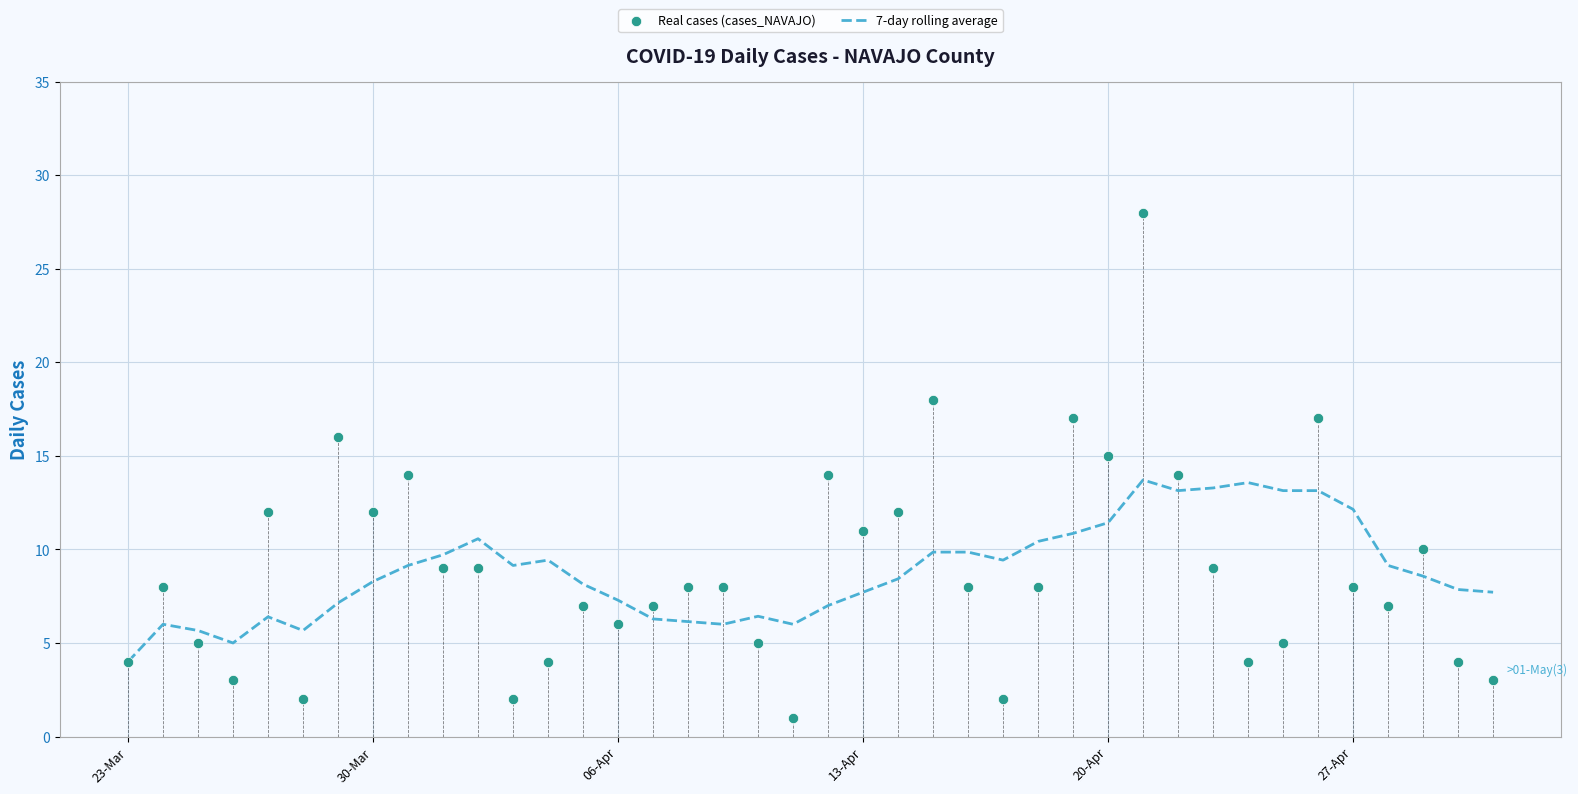

At how many categories does at least one series exceed 12?

13